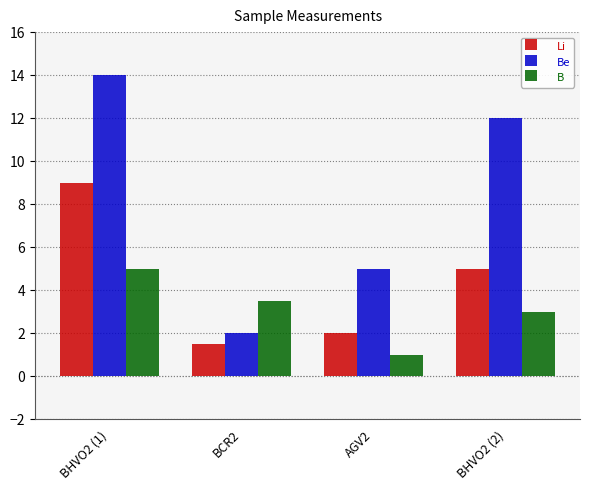

Which series has the largest range (max minus min)?

Be